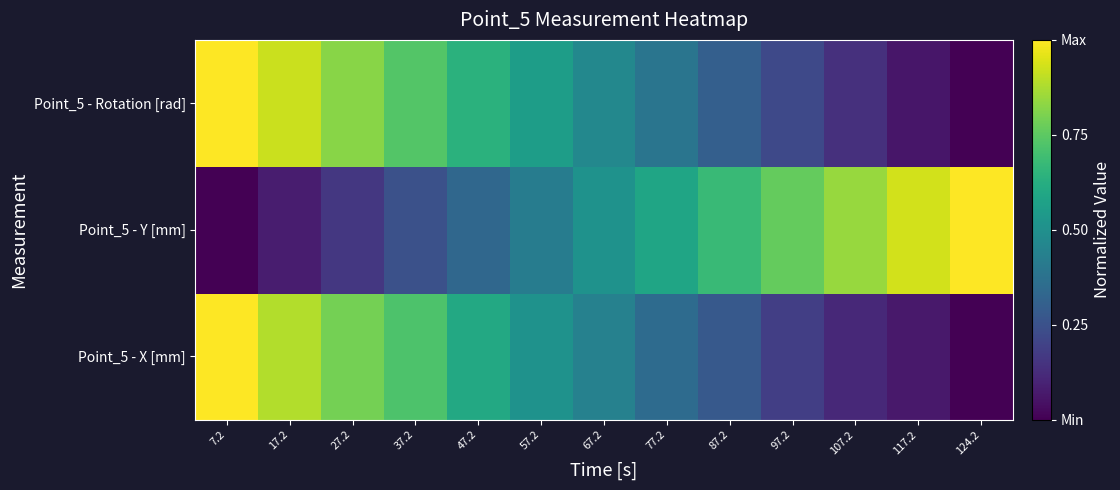

What is the difference between the highest and lowest values at 124.2?

1.0